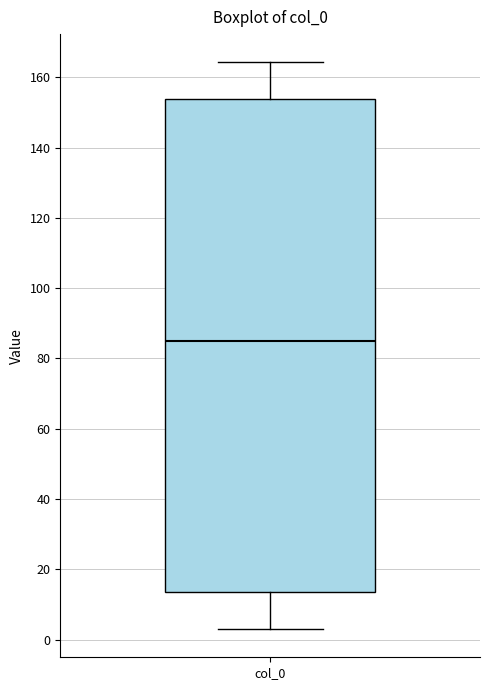

Where does the upper whisker of the box for col_0 end on the y-axis? The values are not printed on the chart, so give them approximately, as read against the axis.

164